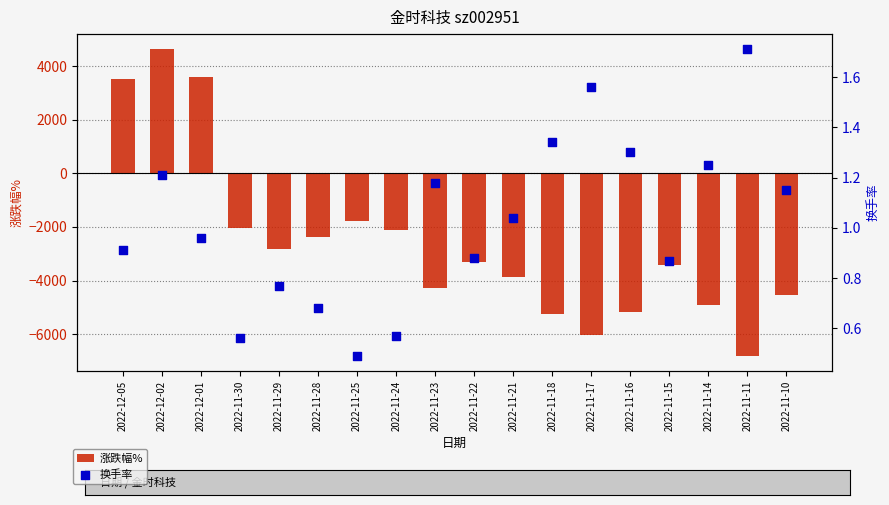

What is the total value across all series at 2022-11-23?

-4274.8